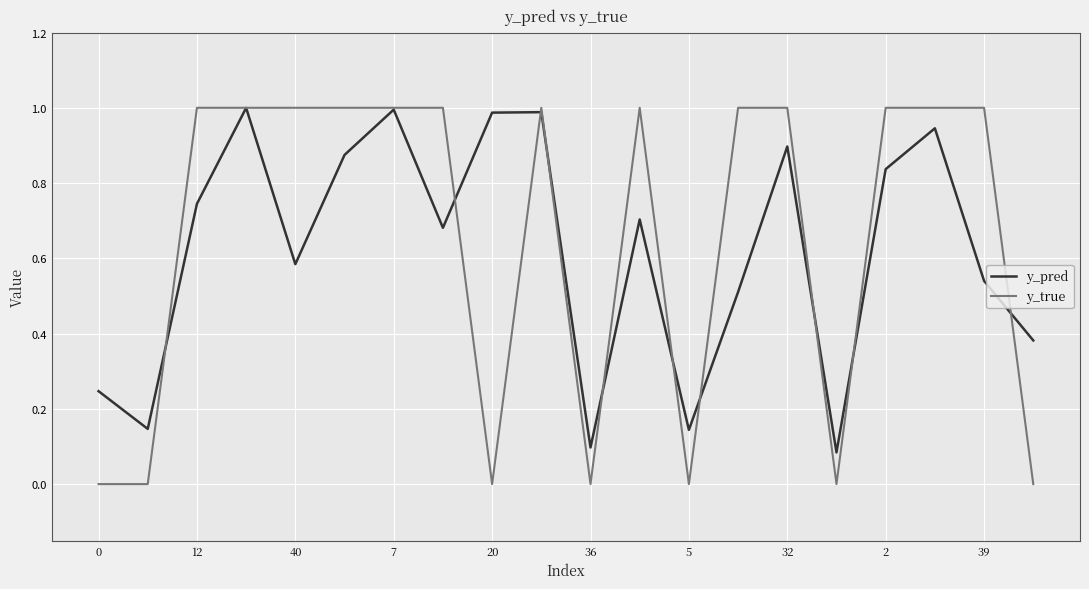

What is the highest value of the y_true series?

1.0